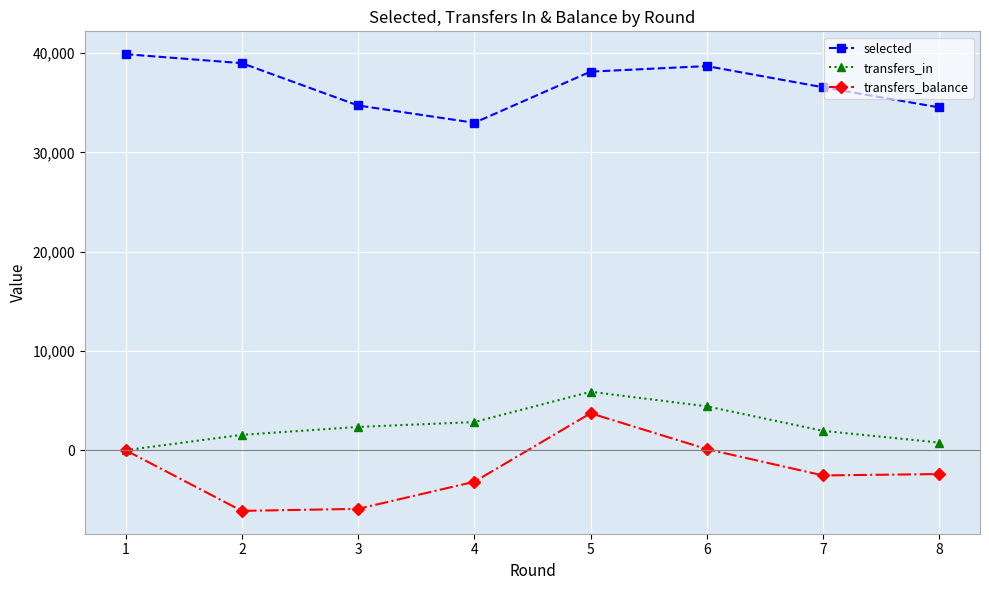

List the series in order of their peak value, highest first.

selected, transfers_in, transfers_balance